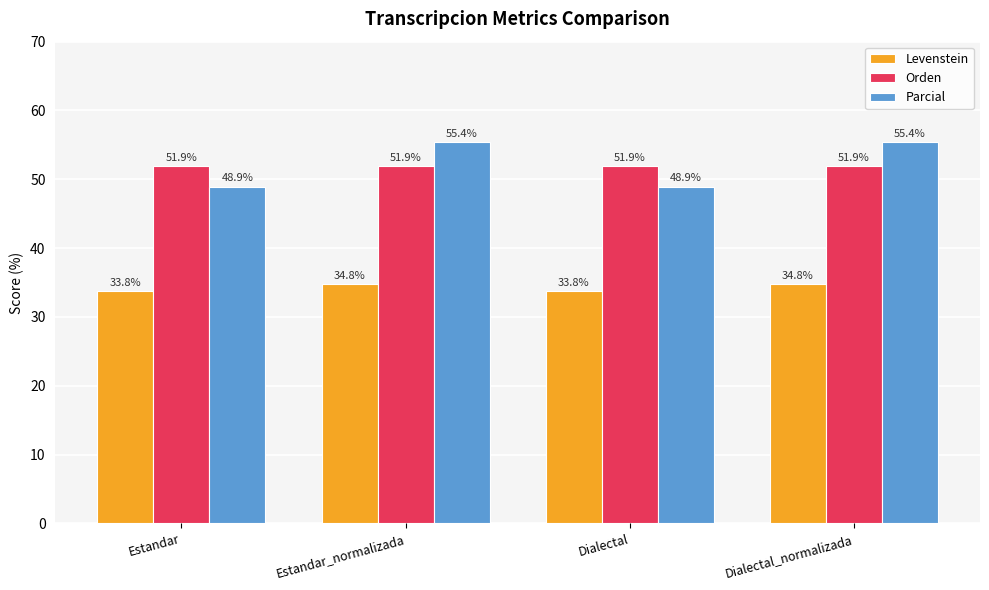

Between Dialectal and Dialectal_normalizada, which series saw the biggest shift?

Parcial